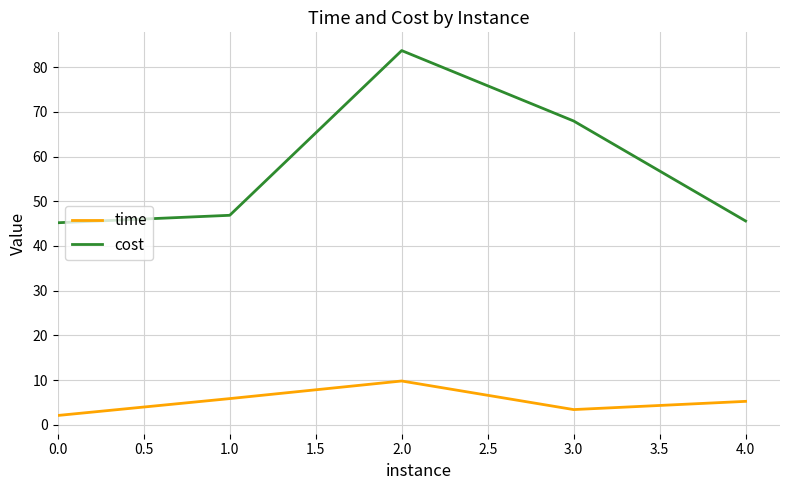

Is it true that cost equals 39.8 at 2.0?

False